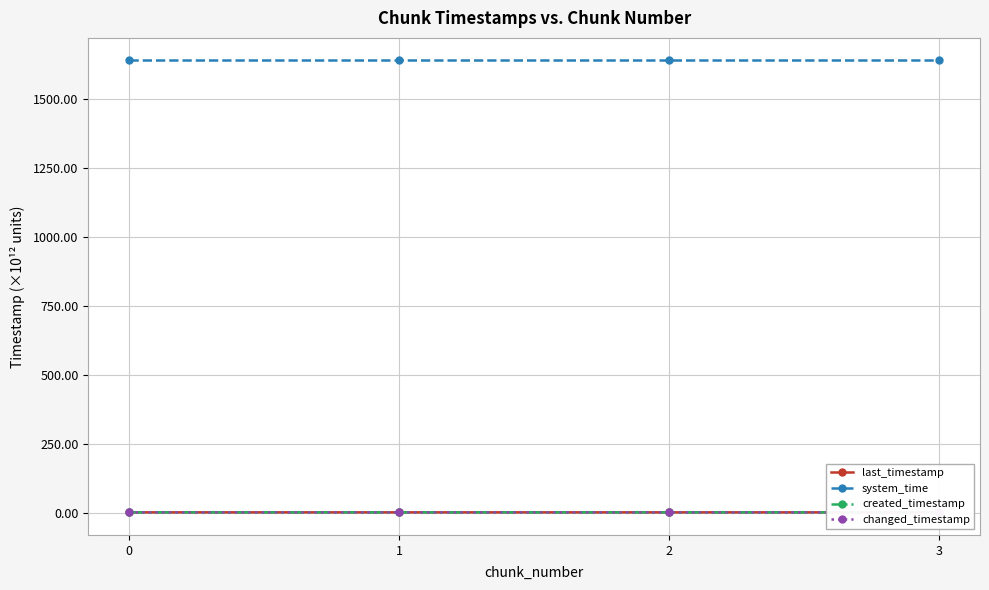

What is the sum of all system_time values?

6554.7